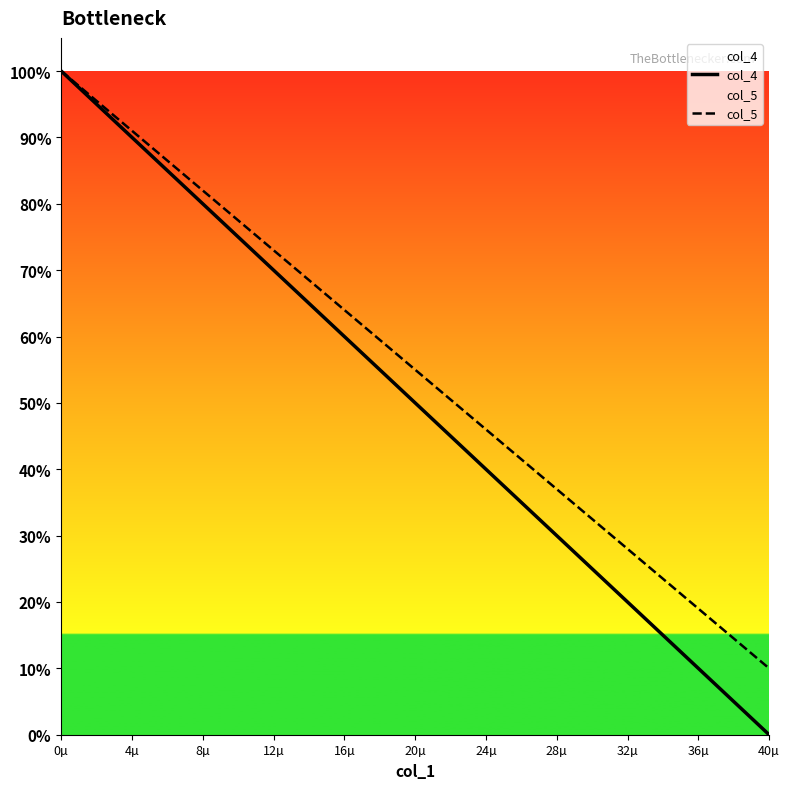

Reading left to right, what are all the values shown in this chart?

col_4: 1.0	1.0	0.9	0.9	0.9	0.9	0.8	0.8	0.8	0.8	0.7	0.7	0.7	0.7	0.6	0.6	0.6	0.6	0.5	0.5	0.5	0.5	0.4	0.4	0.4	0.4	0.3	0.3	0.3	0.3	0.2	0.2	0.2	0.2	0.1	0.1	0.1	0.1	0.0	0.0
col_5: 1.0	1.0	1.0	0.9	0.9	0.9	0.9	0.8	0.8	0.8	0.8	0.7	0.7	0.7	0.7	0.7	0.6	0.6	0.6	0.6	0.5	0.5	0.5	0.5	0.4	0.4	0.4	0.4	0.4	0.3	0.3	0.3	0.3	0.2	0.2	0.2	0.2	0.1	0.1	0.1